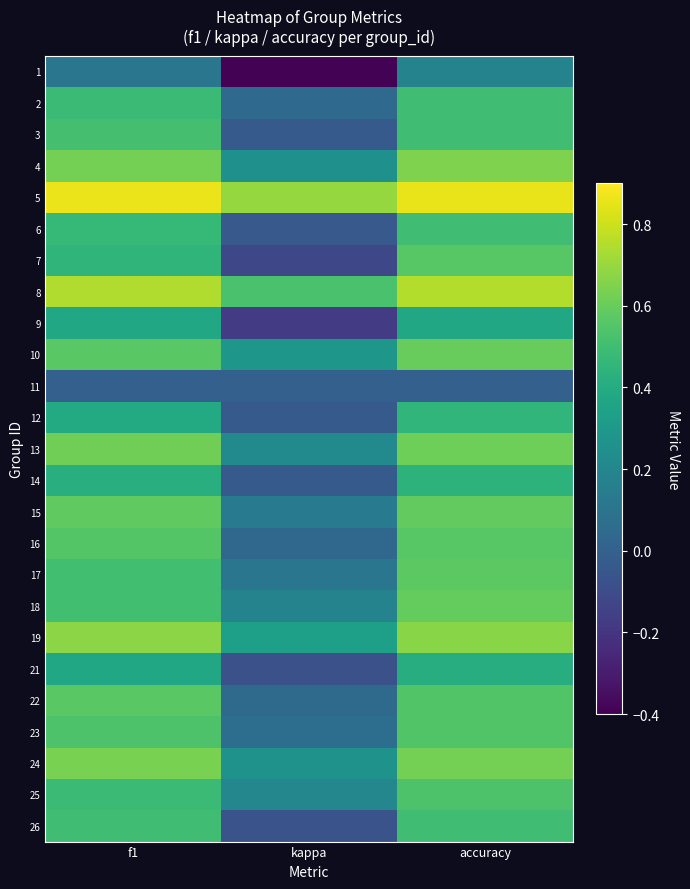

Reading right to left, what are all the values shown in this chart?

1: accuracy=0.2	kappa=-0.4	f1=0.1
2: accuracy=0.5	kappa=0.0	f1=0.5
3: accuracy=0.5	kappa=-0.0	f1=0.5
4: accuracy=0.6	kappa=0.3	f1=0.6
5: accuracy=0.9	kappa=0.7	f1=0.9
6: accuracy=0.5	kappa=-0.0	f1=0.5
7: accuracy=0.6	kappa=-0.1	f1=0.4
8: accuracy=0.8	kappa=0.5	f1=0.7
9: accuracy=0.4	kappa=-0.2	f1=0.4
10: accuracy=0.6	kappa=0.3	f1=0.6
11: accuracy=0.0	kappa=0.0	f1=0.0
12: accuracy=0.5	kappa=-0.0	f1=0.4
13: accuracy=0.6	kappa=0.2	f1=0.6
14: accuracy=0.4	kappa=-0.0	f1=0.4
15: accuracy=0.6	kappa=0.1	f1=0.6
16: accuracy=0.6	kappa=0.0	f1=0.6
17: accuracy=0.6	kappa=0.1	f1=0.5
18: accuracy=0.6	kappa=0.2	f1=0.5
19: accuracy=0.7	kappa=0.3	f1=0.7
21: accuracy=0.4	kappa=-0.1	f1=0.4
22: accuracy=0.5	kappa=0.1	f1=0.6
23: accuracy=0.5	kappa=0.1	f1=0.5
24: accuracy=0.6	kappa=0.3	f1=0.6
25: accuracy=0.5	kappa=0.2	f1=0.5
26: accuracy=0.5	kappa=-0.1	f1=0.5